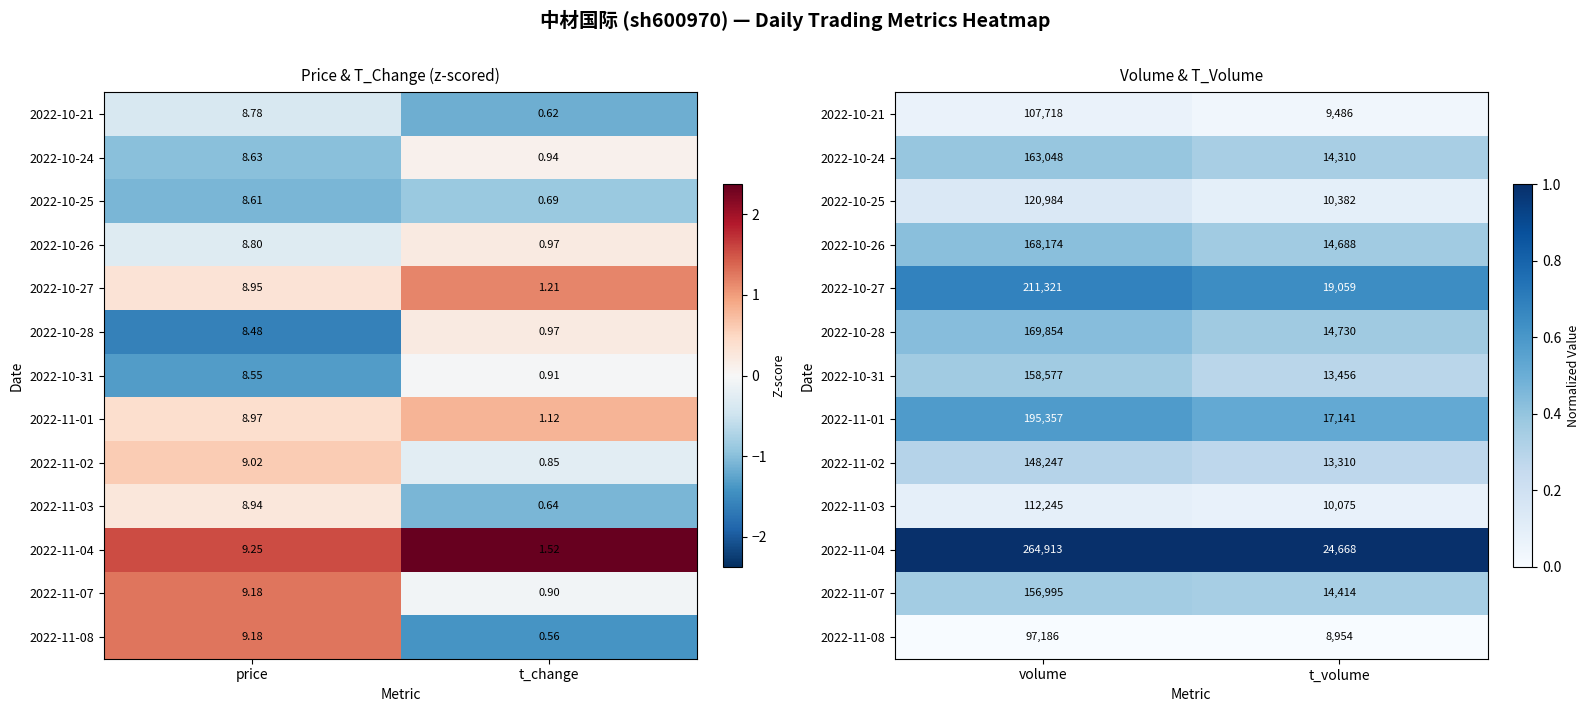

List the labels in order of 2022-11-03 value, largest first.

volume, t_volume